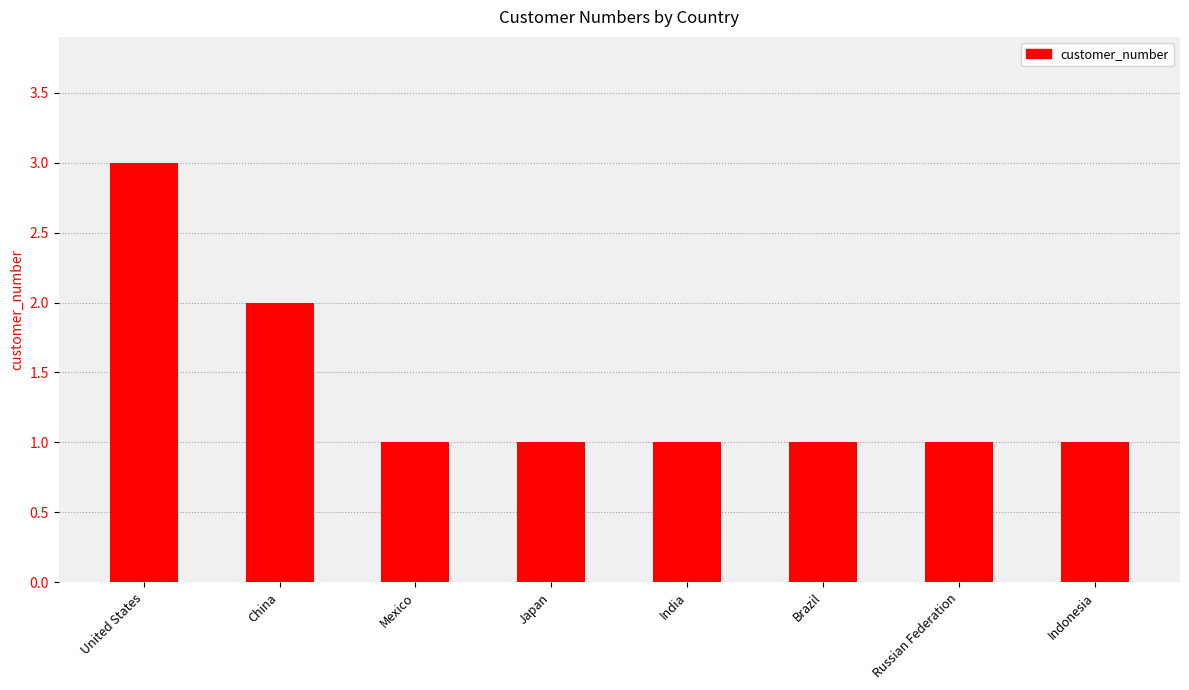

At which category does the chart reach its peak across all series?

United States